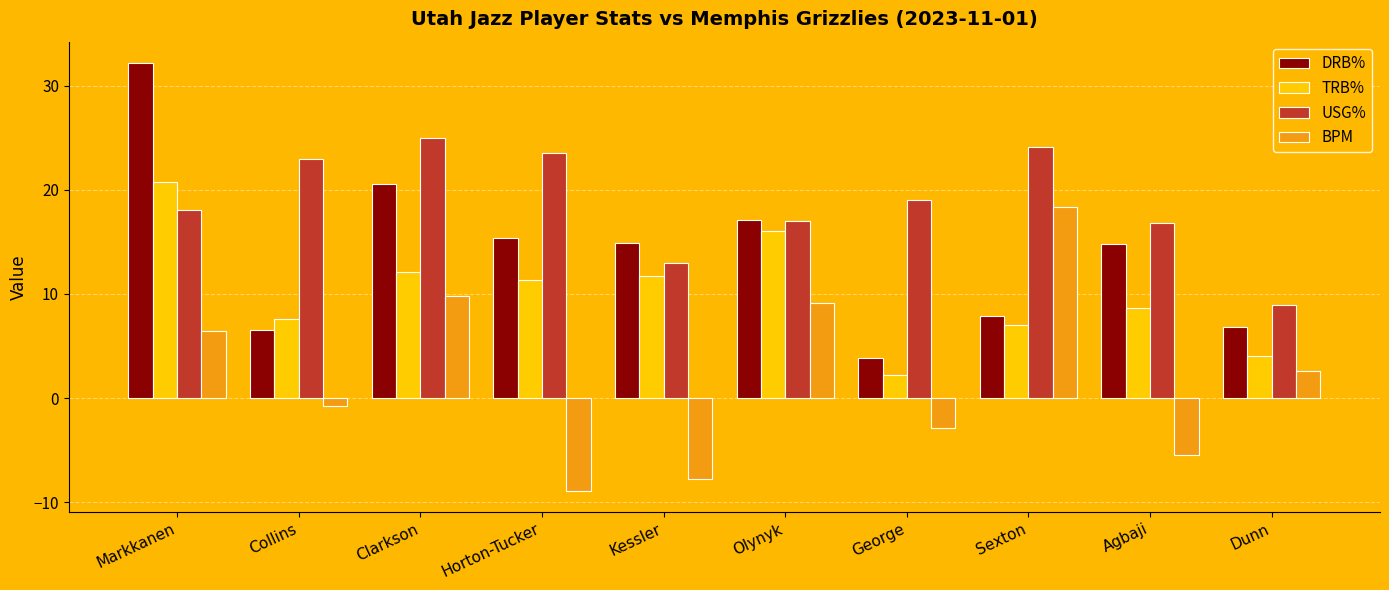

What are all the series names shown in the legend?

DRB%, TRB%, USG%, BPM